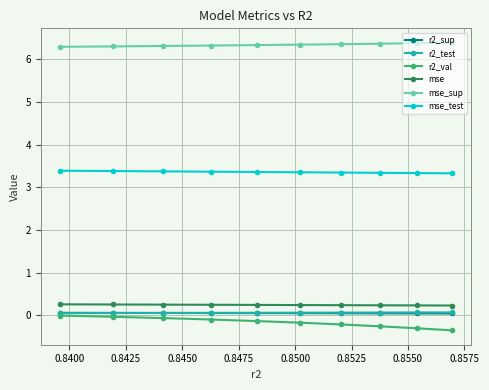

At how many categories does at least one series exceed 6?

10